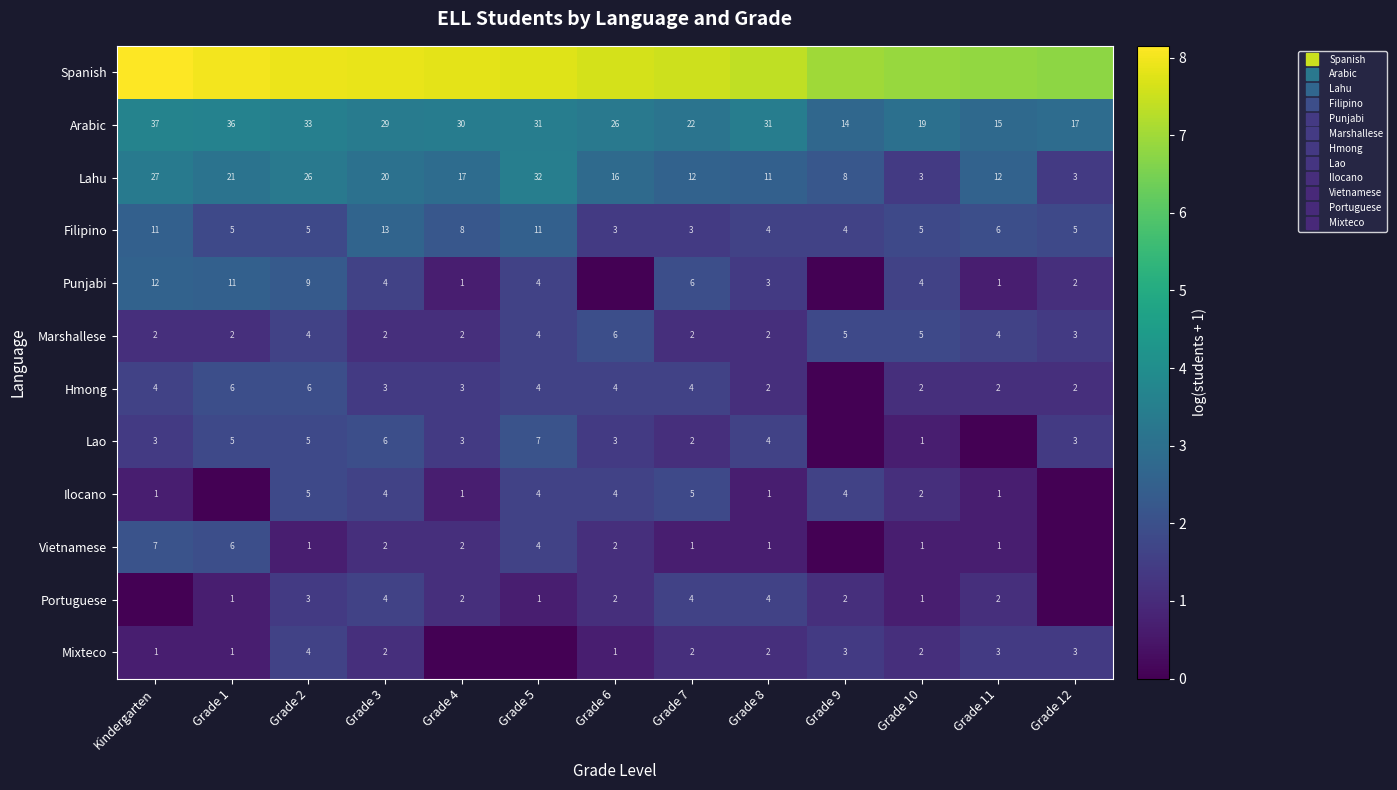

Is the value of Lahu at Grade 4 greater than the value of Portuguese at Grade 7?

Yes